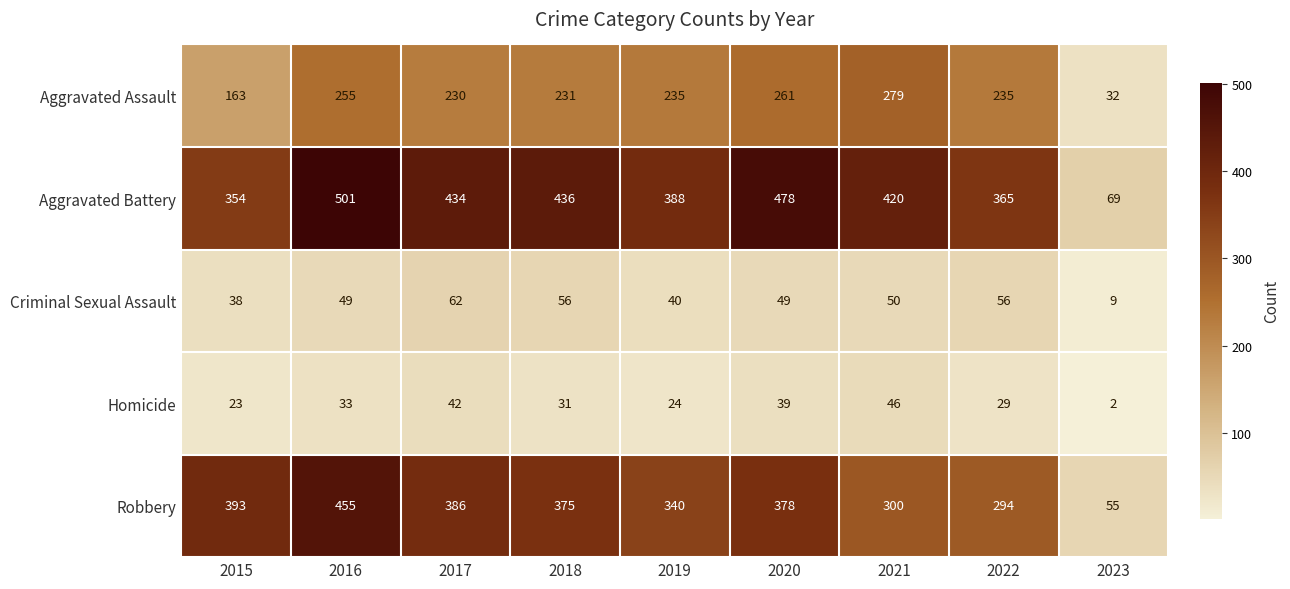

True or false: Homicide has a value of 24 at 2019.

True